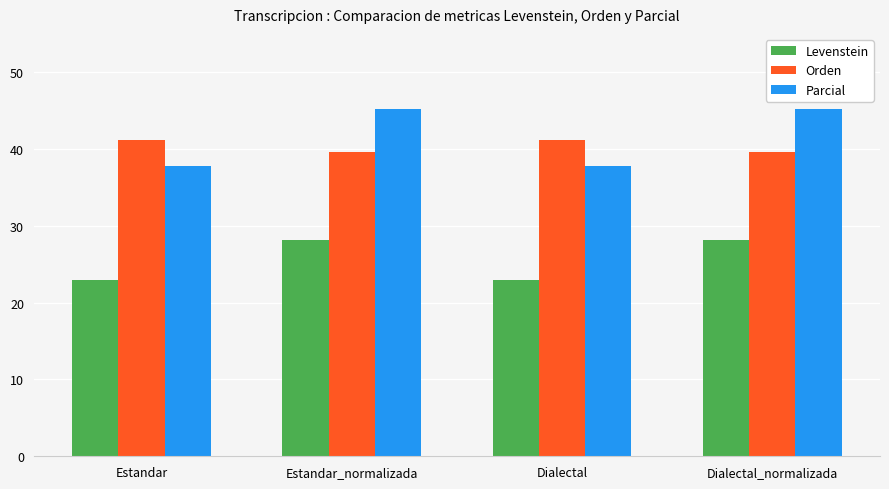

What is the value of the Orden bar at the 4th from the left?

39.6